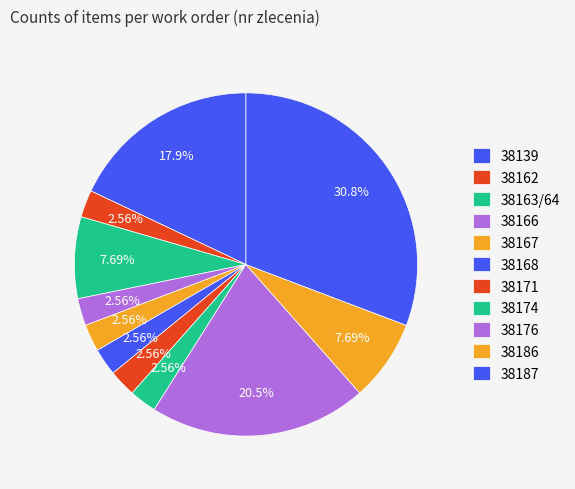

True or false: 38139 accounts for 28% of the total.

False